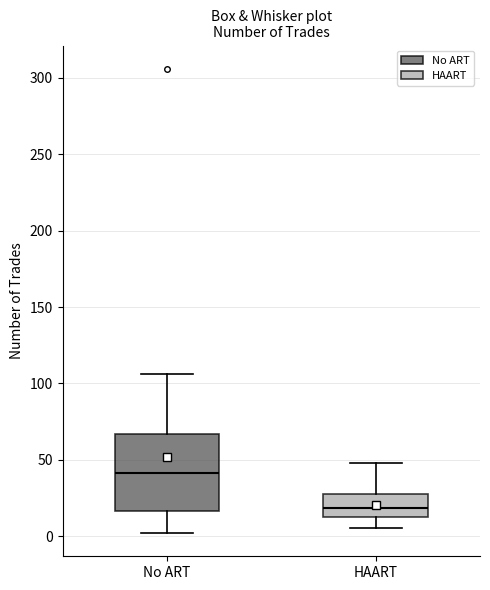

Reading left to right, transcribe this box plot: for each box, give where its median line is, the range the box spans, and where its two whiskers end, as read against the y-axis. The values are not printed on the chart, so give them approximately, as read against the axis.

No ART: median 40, box 15 to 65, whiskers 0 to 105
HAART: median 20, box 10 to 30, whiskers 5 to 50